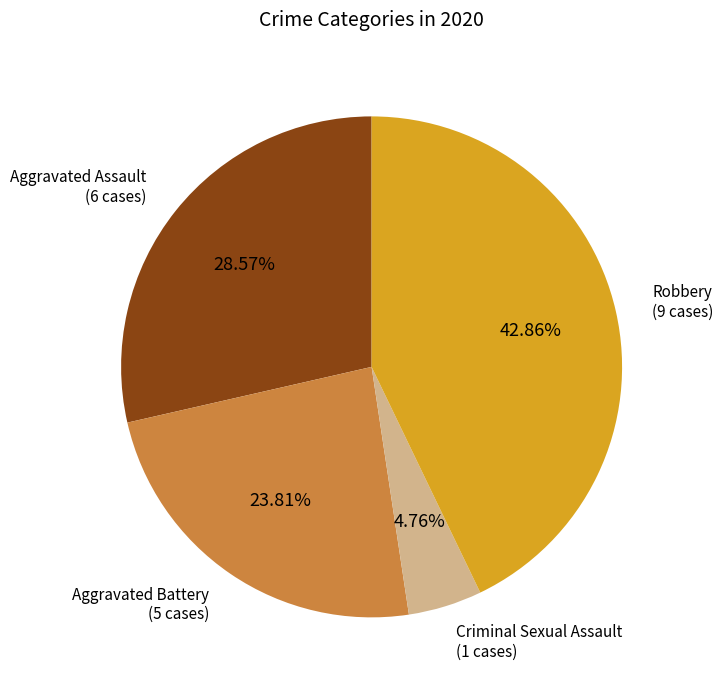

Is there any slice that represents more than half of the pie?

No